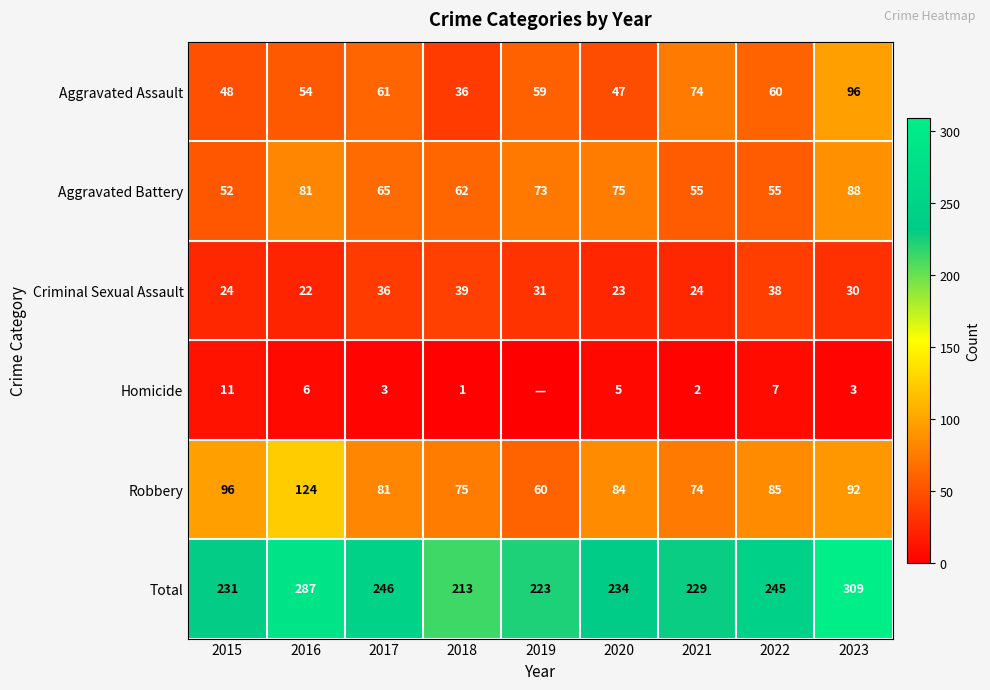

Where does the Total series first go above 234?

2016